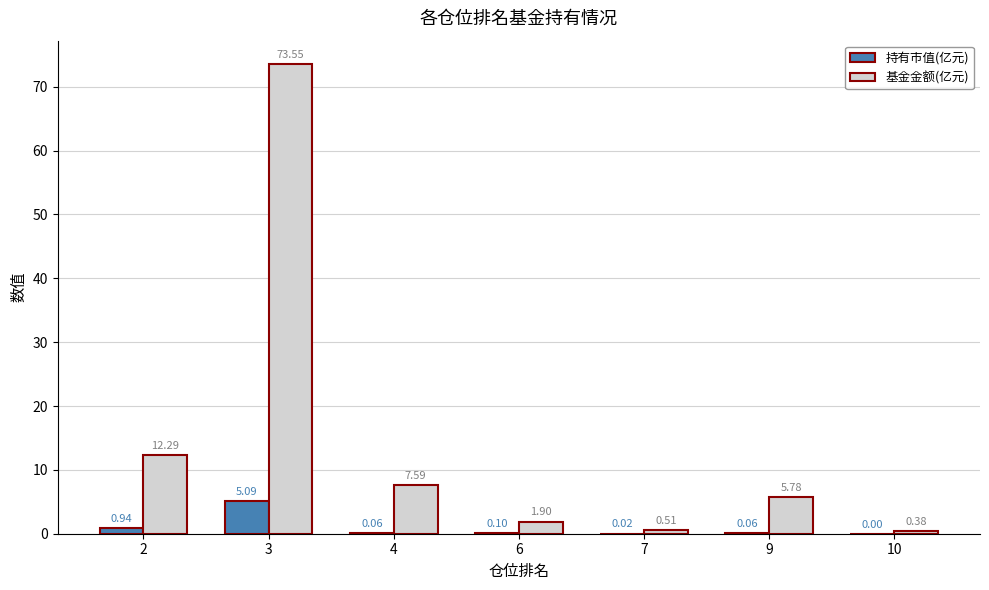

What is the sum of all 基金金额(亿元) values?

102.0